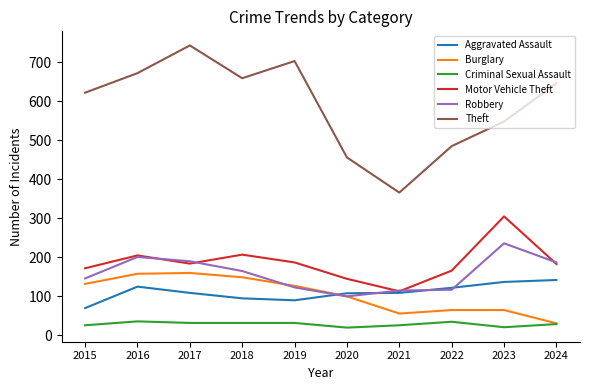

The Motor Vehicle Theft series shows 183 at 2024. True or false?

True